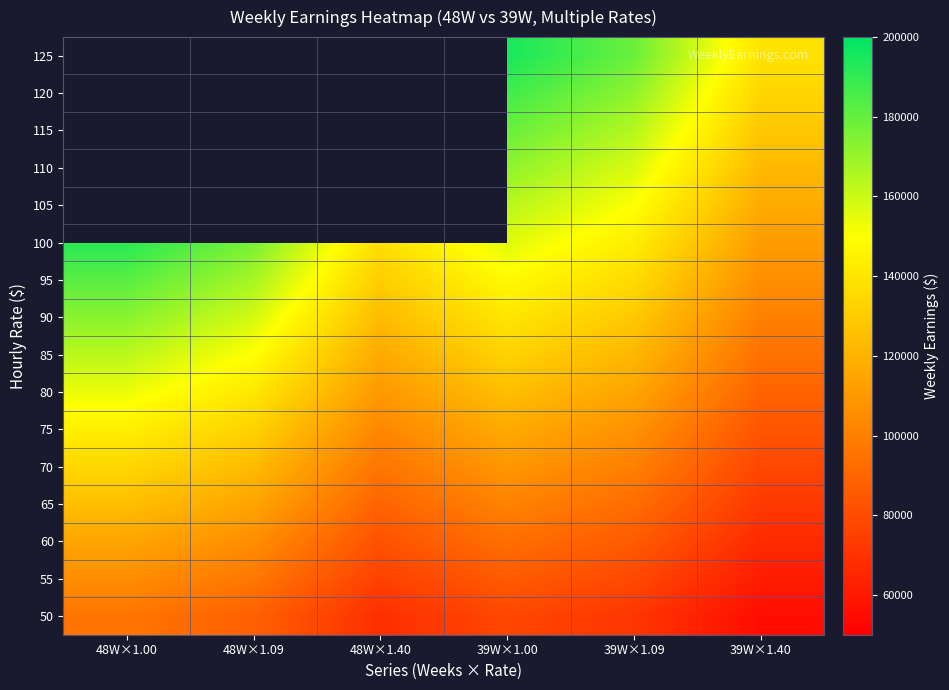

At how many categories does at least one series exceed 188739?

2